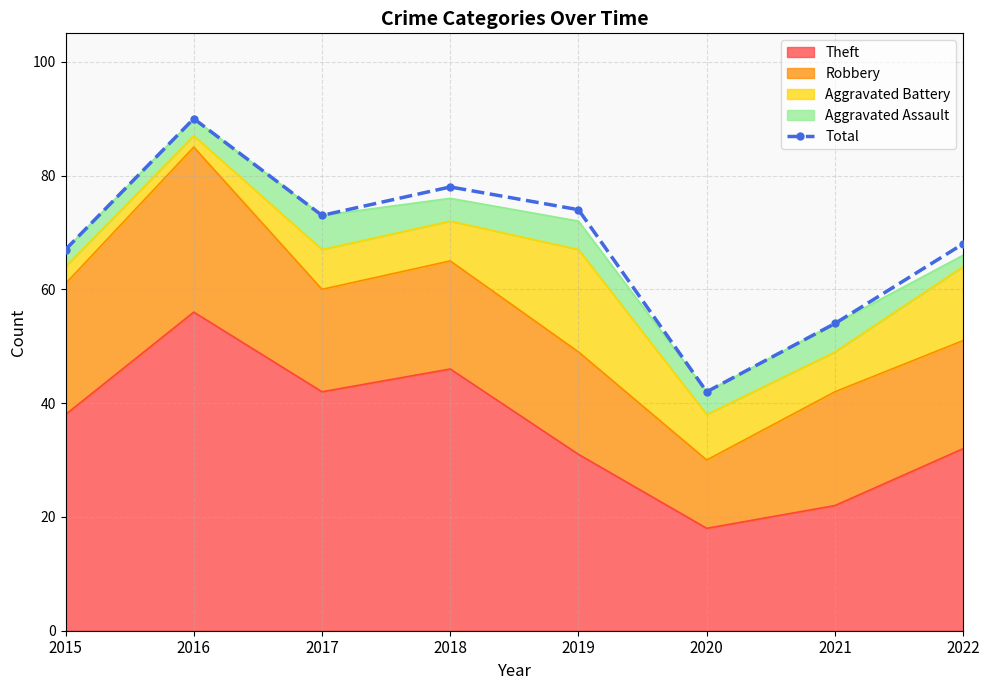

How many interior local peaks (higher than both neighbors) does the data have?

2